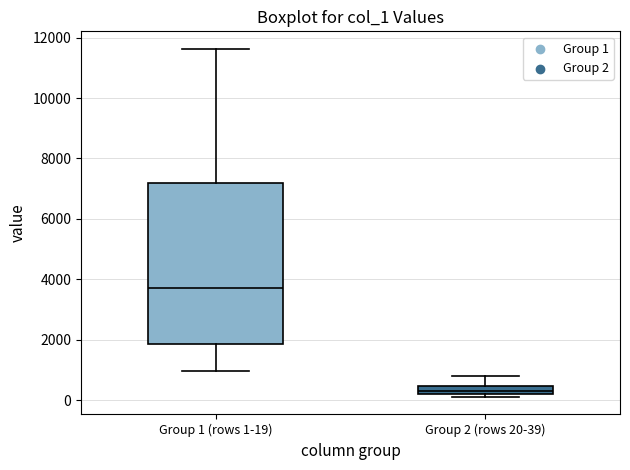

Where does the lower whisker of the box for Group 1 (rows 1-19) end on the y-axis? The values are not printed on the chart, so give them approximately, as read against the axis.

1000